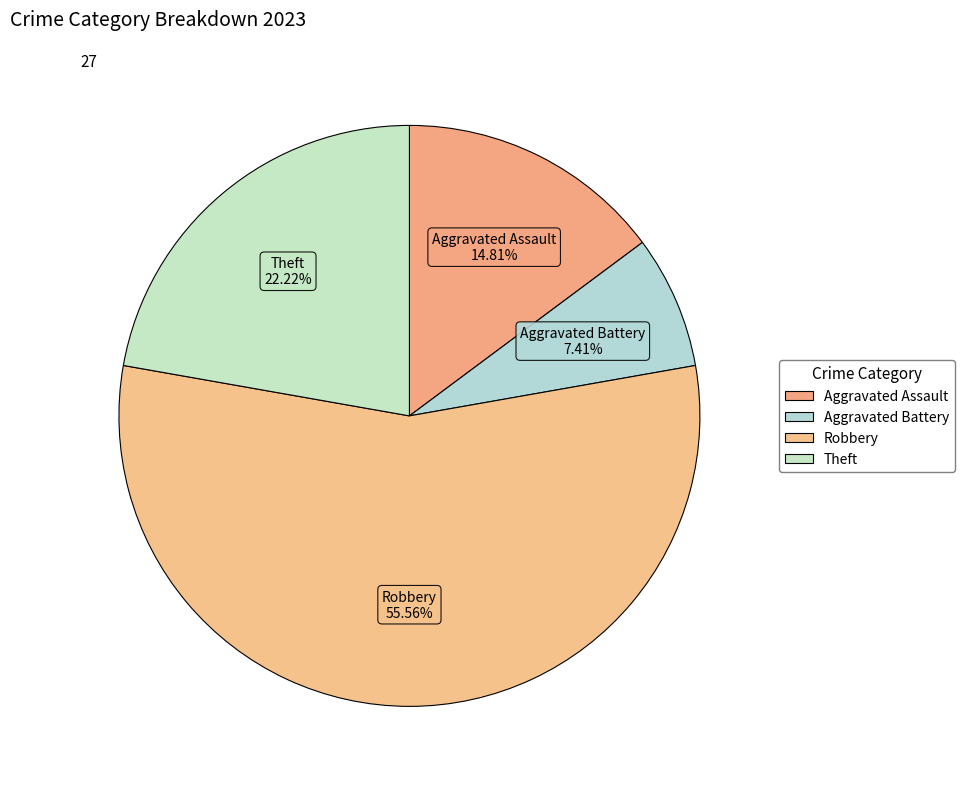

The Robbery slice represents 56% of the pie. True or false?

True